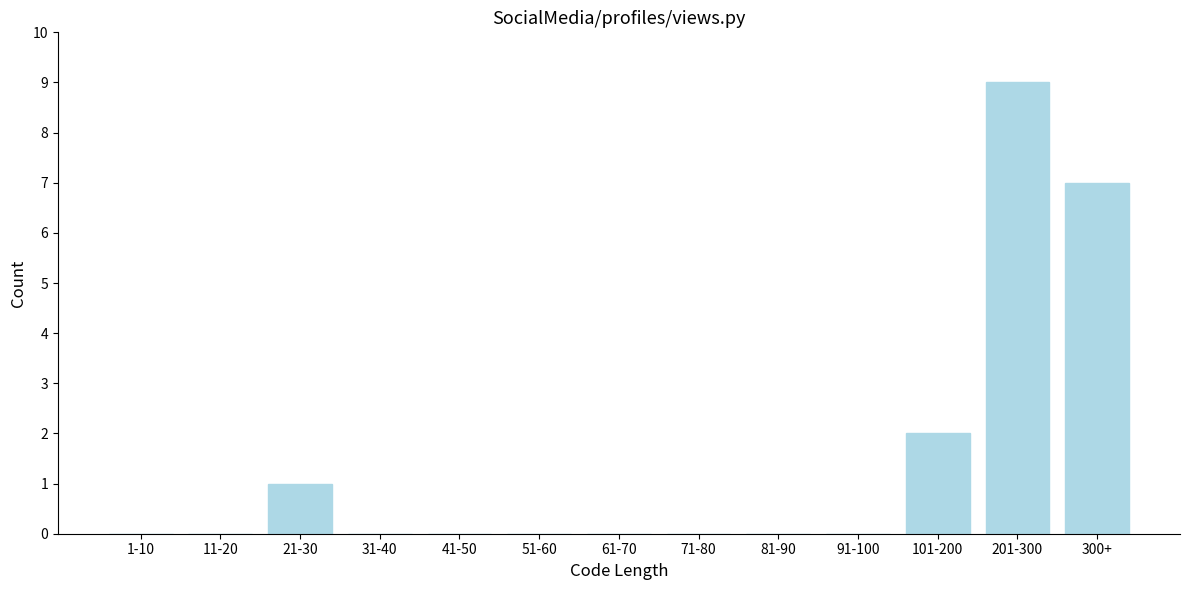

Reading left to right, extract all data points from this chart.

1-10=0	11-20=0	21-30=1	31-40=0	41-50=0	51-60=0	61-70=0	71-80=0	81-90=0	91-100=0	101-200=2	201-300=9	300+=7